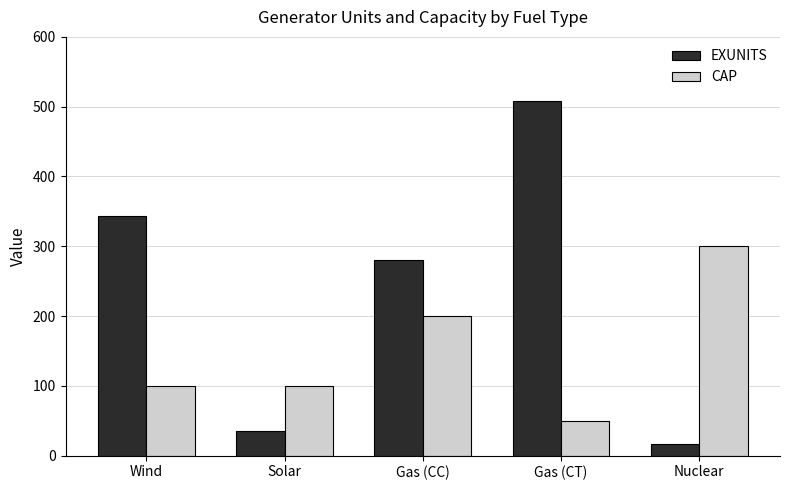

What is the difference between the highest and lowest values at Gas (CC)?

80